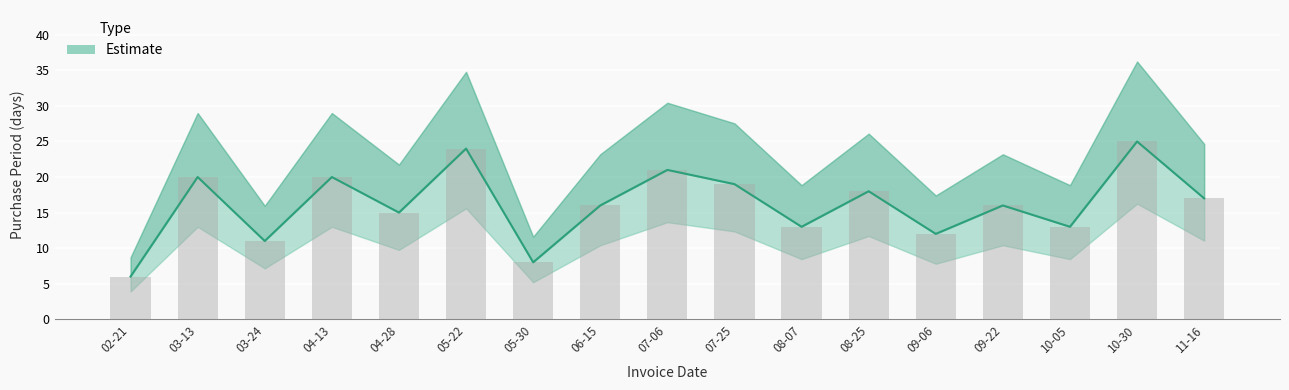

True or false: the data shows 3 at 03-24.

False